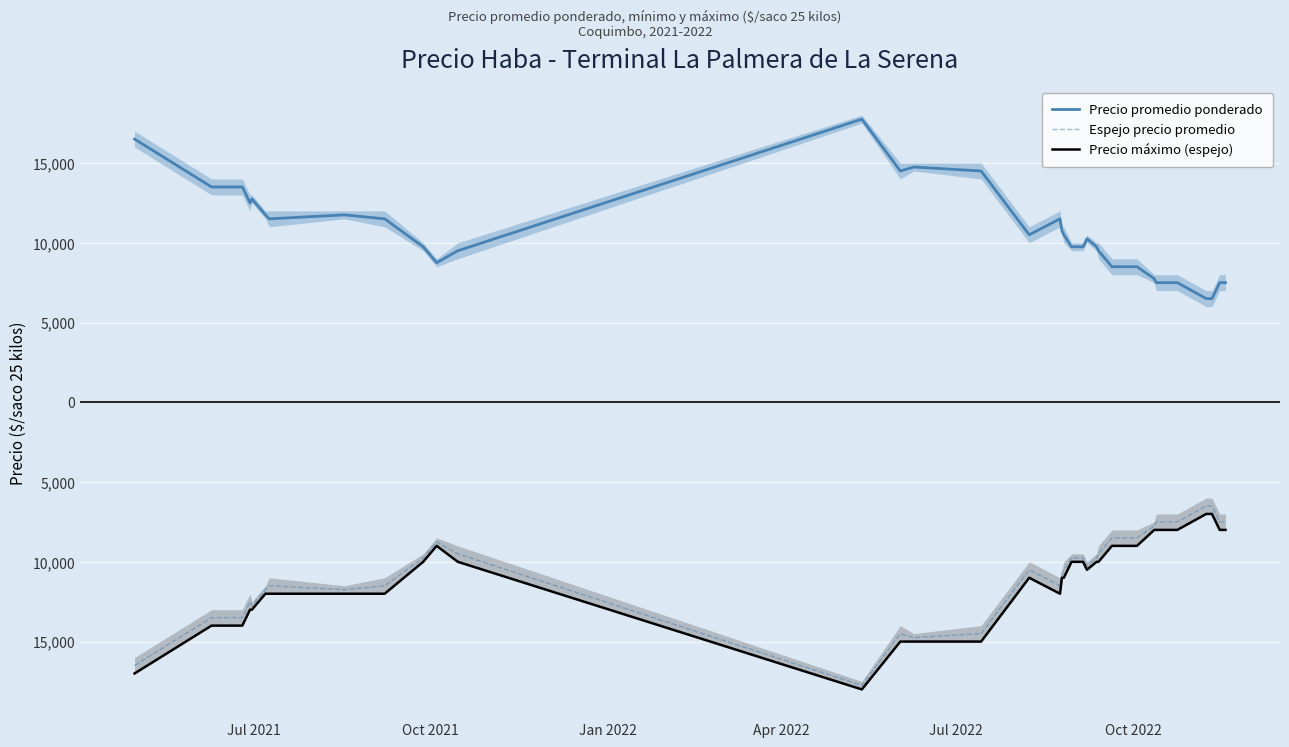

Reading left to right, what are all the values shown in this chart?

Precio promedio ponderado: 16500	13500	13500	13500	12500	12750	11750	11500	11750	11500	9750	8750	9500	17750	14500	14750	14500	10500	11500	10750	10500	9750	9750	10250	9750	9500	8500	8500	8500	8500	7750	7500	7500	7500	6500	6500	6500	7500	7500	7500
Espejo precio promedio: -16500	-13500	-13500	-13500	-12500	-12750	-11750	-11500	-11750	-11500	-9750	-8750	-9500	-17750	-14500	-14750	-14500	-10500	-11500	-10750	-10500	-9750	-9750	-10250	-9750	-9500	-8500	-8500	-8500	-8500	-7750	-7500	-7500	-7500	-6500	-6500	-6500	-7500	-7500	-7500
Precio máximo (espejo): -17000	-14000	-14000	-14000	-13000	-13000	-12000	-12000	-12000	-12000	-10000	-9000	-10000	-18000	-15000	-15000	-15000	-11000	-12000	-11000	-11000	-10000	-10000	-10500	-10000	-10000	-9000	-9000	-9000	-9000	-8000	-8000	-8000	-8000	-7000	-7000	-7000	-8000	-8000	-8000